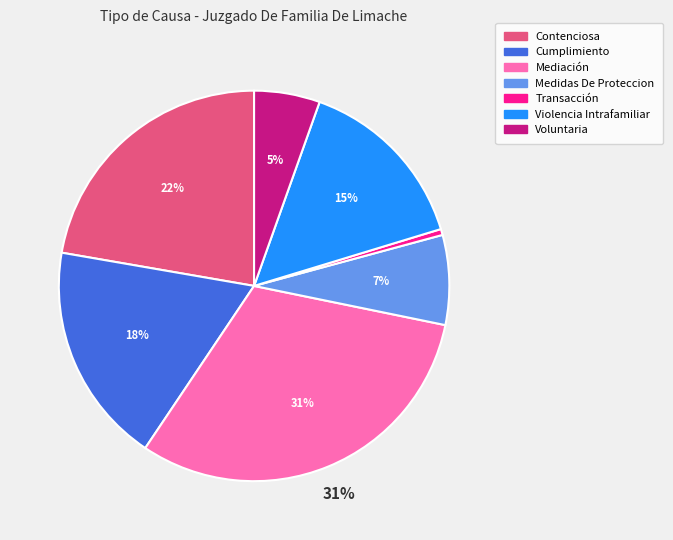

Is it true that Mediación is 31% of the pie?

True